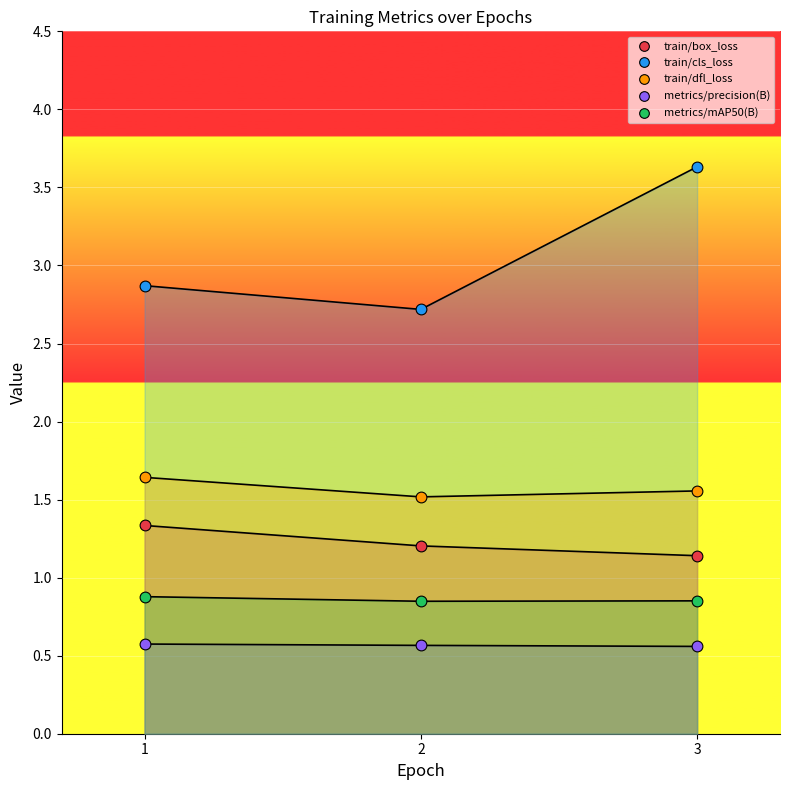

What are all the series names shown in the legend?

train/box_loss, train/cls_loss, train/dfl_loss, metrics/precision(B), metrics/mAP50(B)